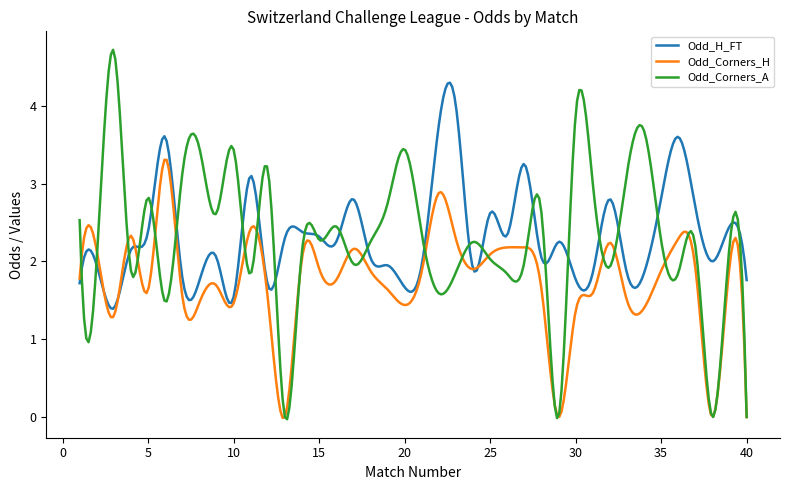

What is the sum of all Odd_Corners_A values?

690.9